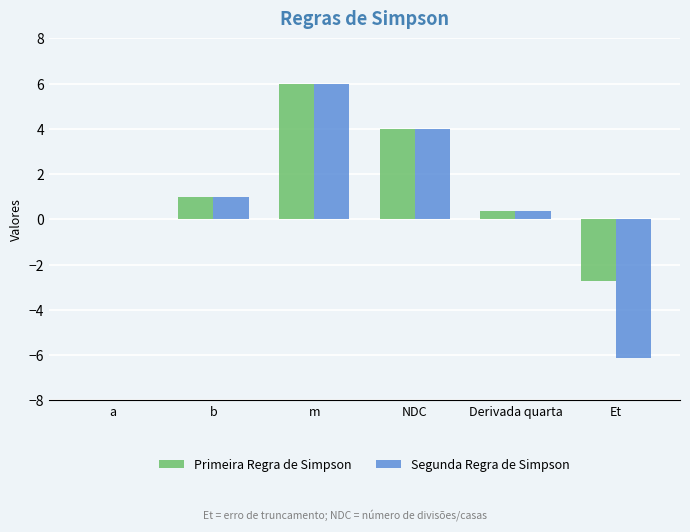

Are the bars grouped side by side (vs. stacked)?

Yes